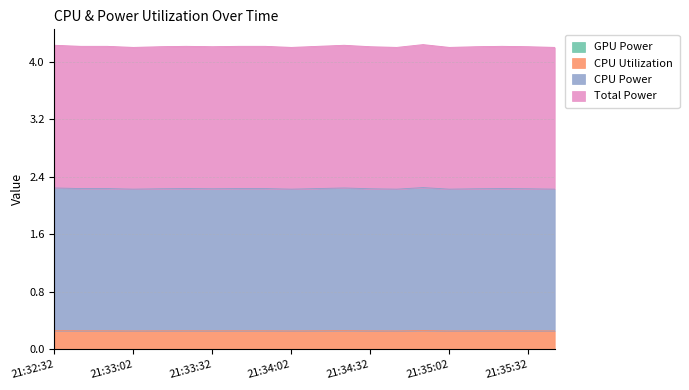

Which series has the largest range (max minus min)?

CPU Power